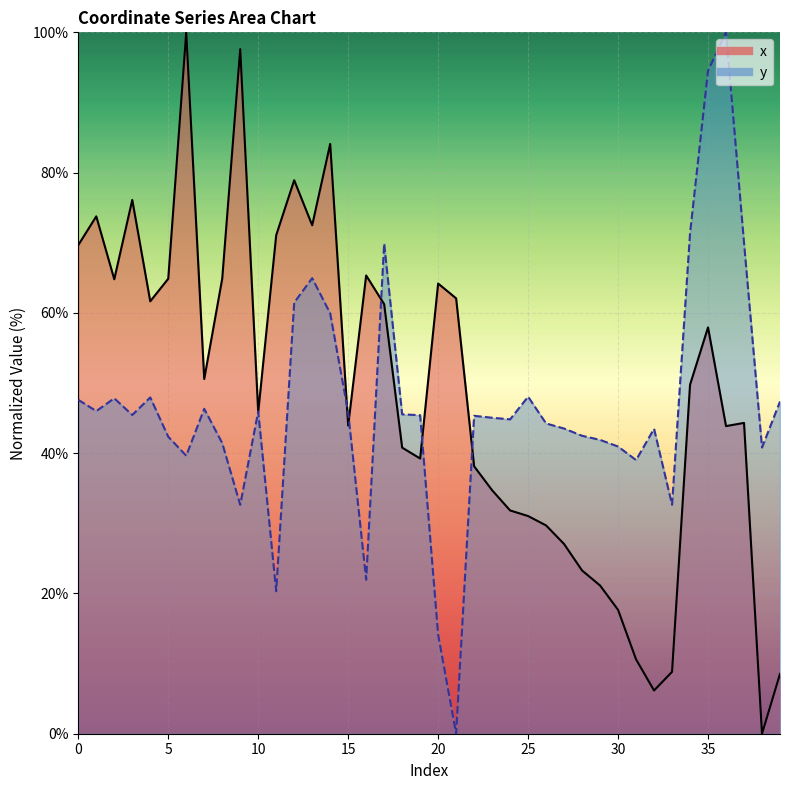

What is the total value across all series at 19?

84.6